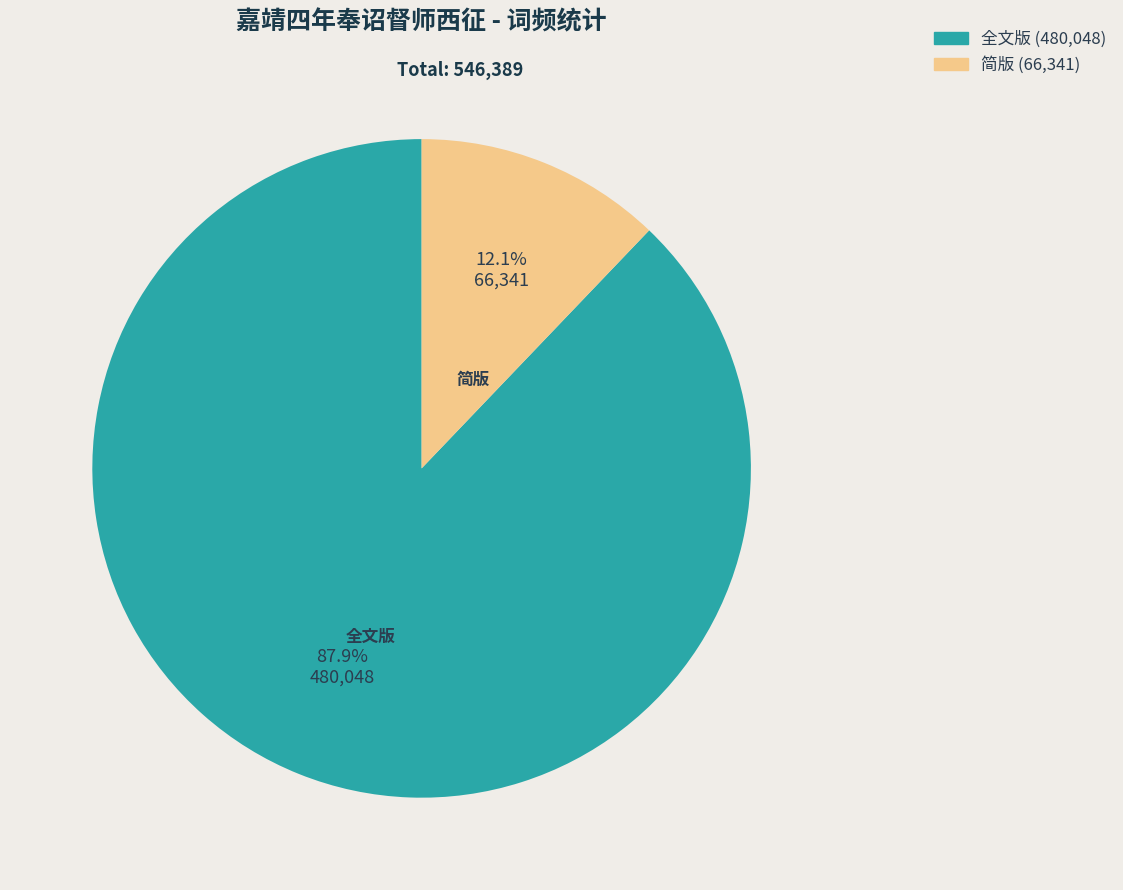

Is there any slice that represents more than half of the pie?

Yes